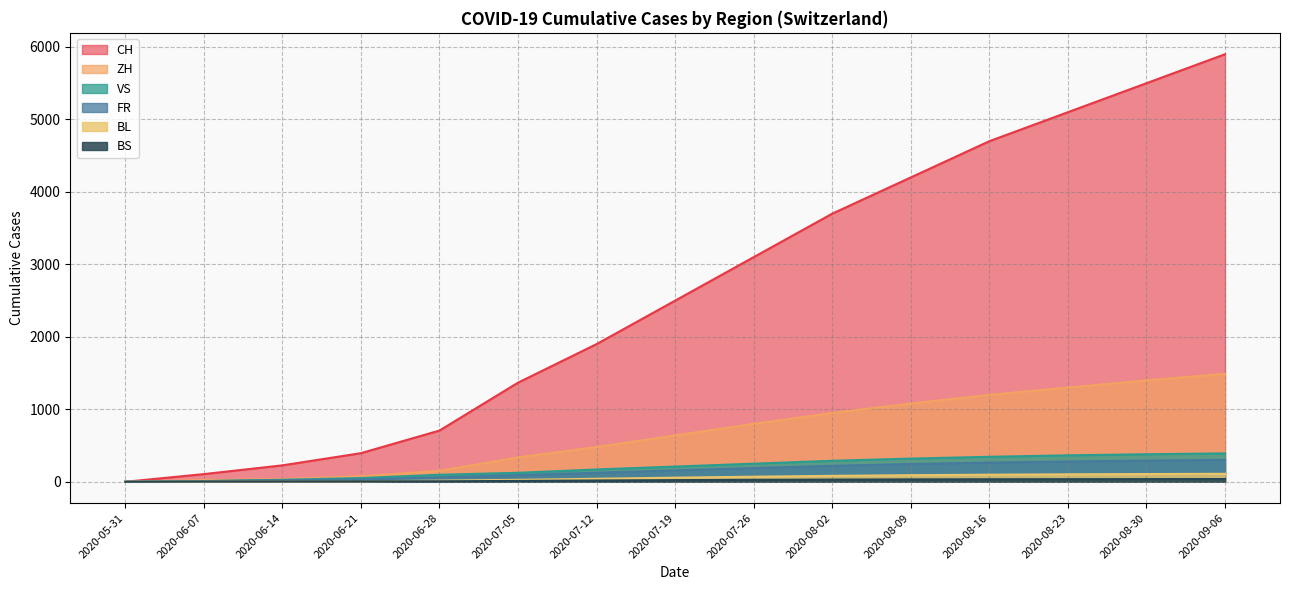

What is the difference between the second highest and second lowest values in the CH series?

5394